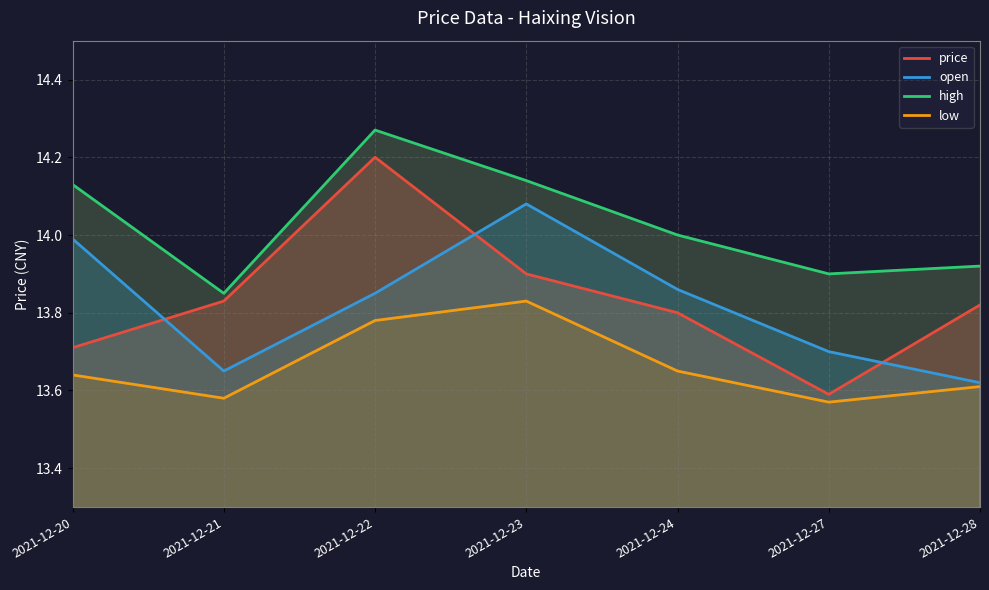

Reading left to right, transcribe all the data shown in this chart.

price: 13.7	13.8	14.2	13.9	13.8	13.6	13.8
open: 14.0	13.7	13.8	14.1	13.9	13.7	13.6
high: 14.1	13.8	14.3	14.1	14.0	13.9	13.9
low: 13.6	13.6	13.8	13.8	13.7	13.6	13.6